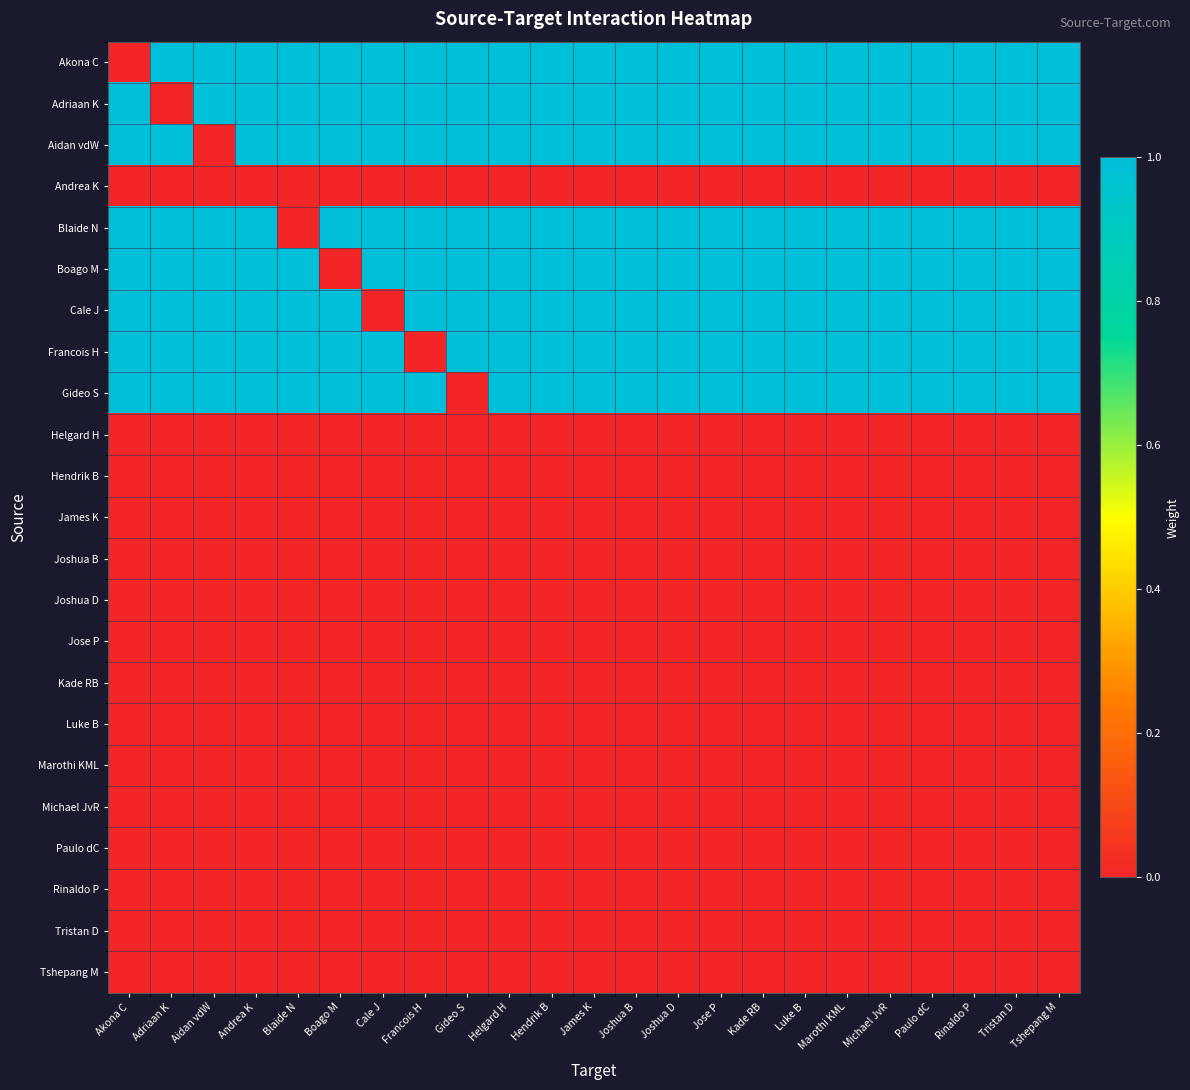

Between Aidan vdW and Tristan D, which series saw the biggest shift?

Aidan vdW